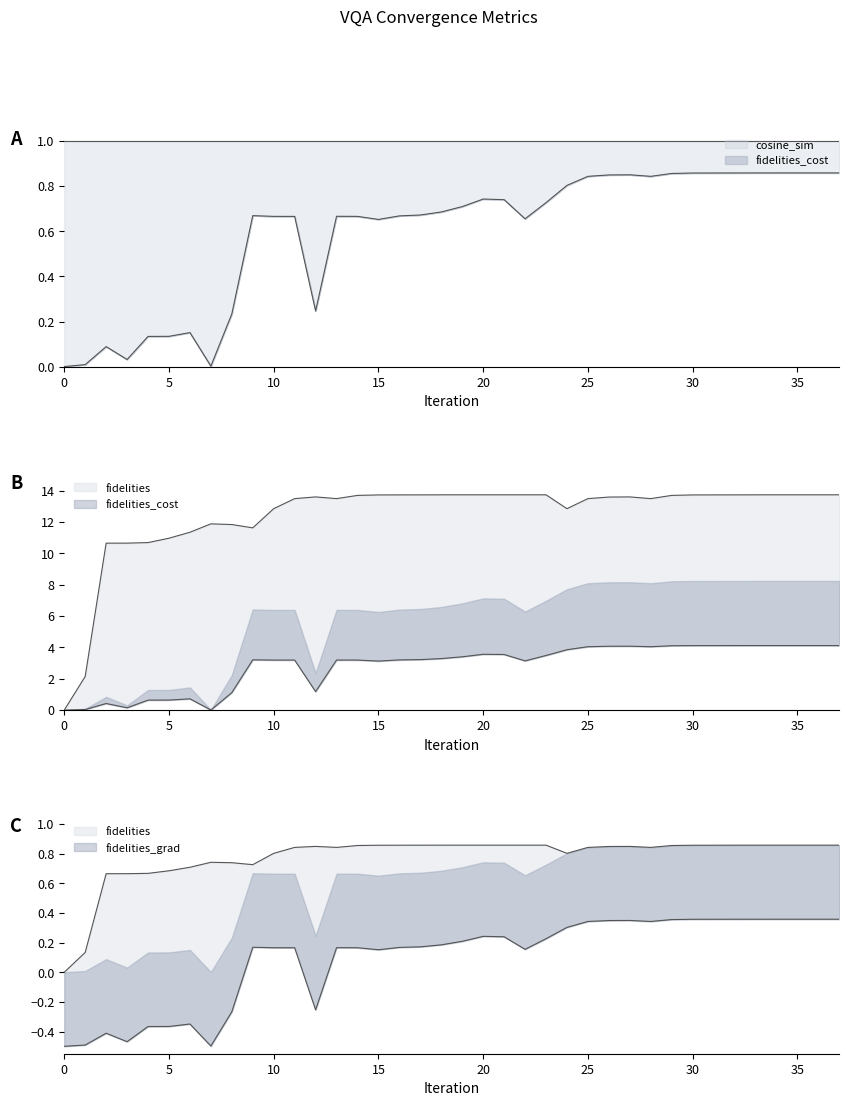

List the series in order of their peak value, lowest first.

fidelities_cost, fidelities_grad, fidelities